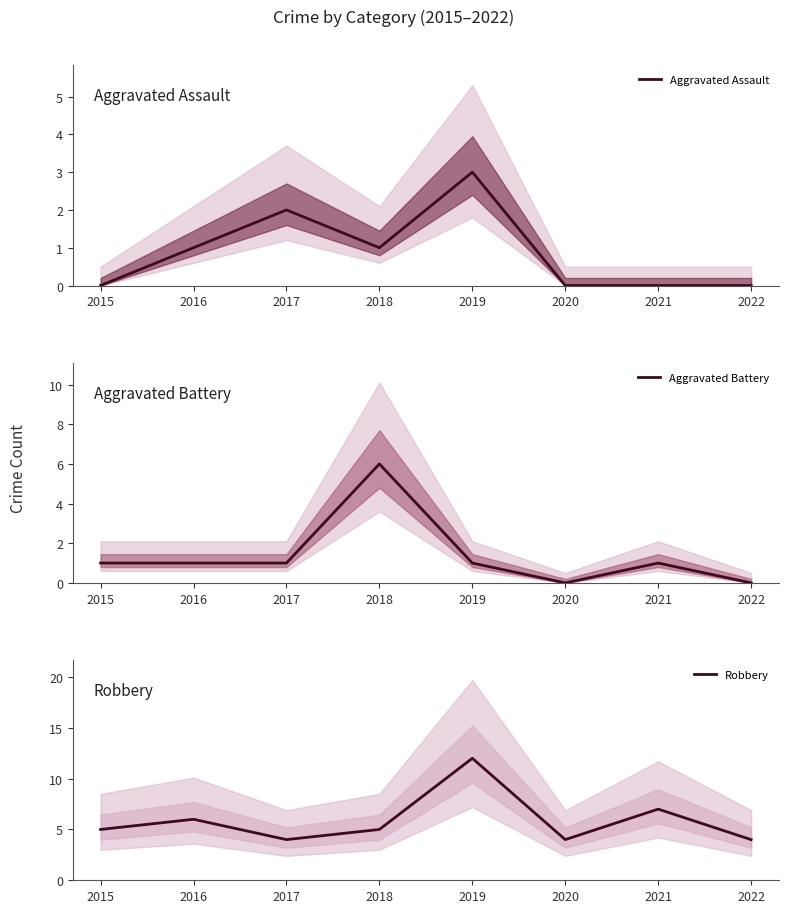

How many intersections are there between Robbery and Aggravated Battery?

2